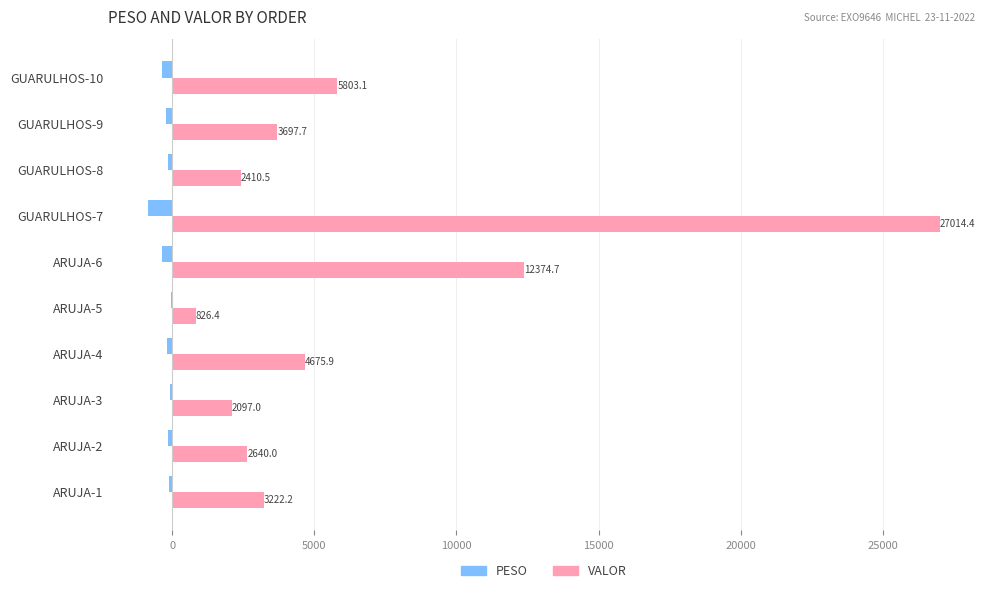

Is it true that VALOR equals 2735.2 at ARUJA-4?

False